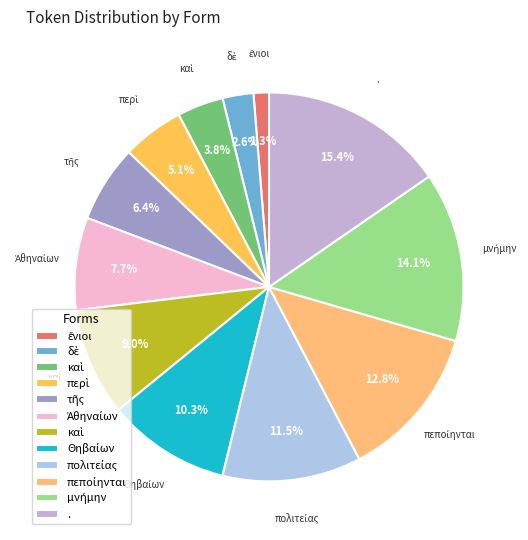

How many slices are in this pie chart?

12